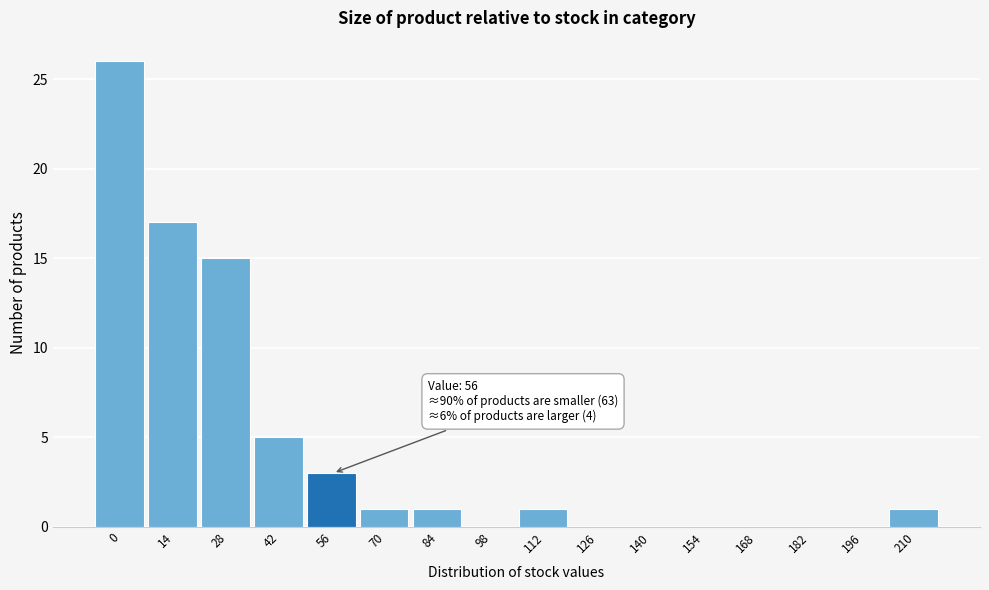

Reading left to right, transcribe all the data shown in this chart.

0=26	14=17	28=15	42=5	56=3	70=1	84=1	98=0	112=1	126=0	140=0	154=0	168=0	182=0	196=0	210=1